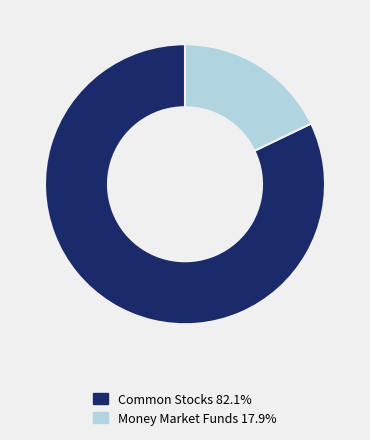

Combined, do Common Stocks 82.1% and Money Market Funds 17.9% account for over 50%?

Yes